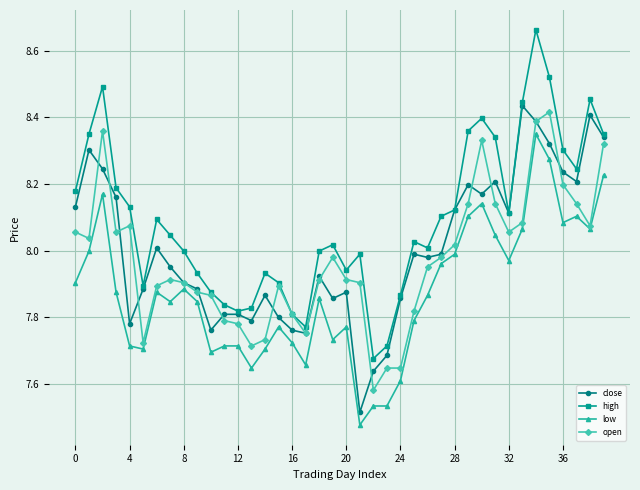

True or false: low and high intersect in this chart.

False